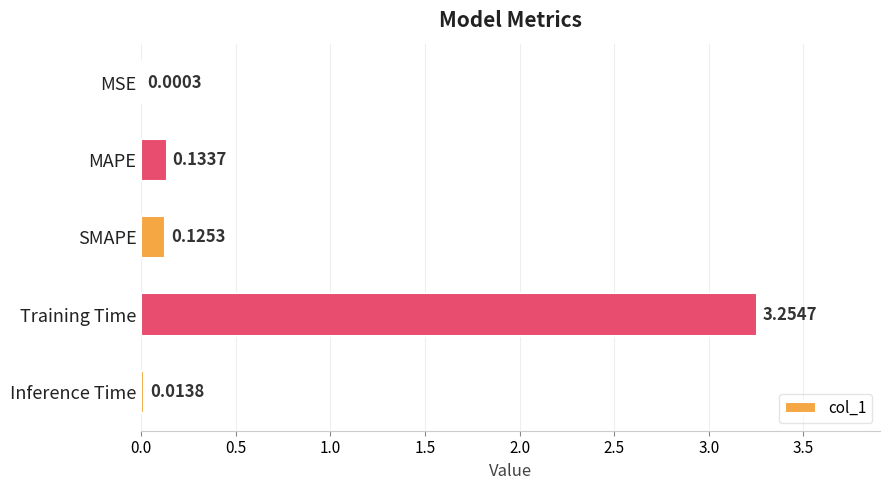

At which label is the value closest to 1?

MAPE